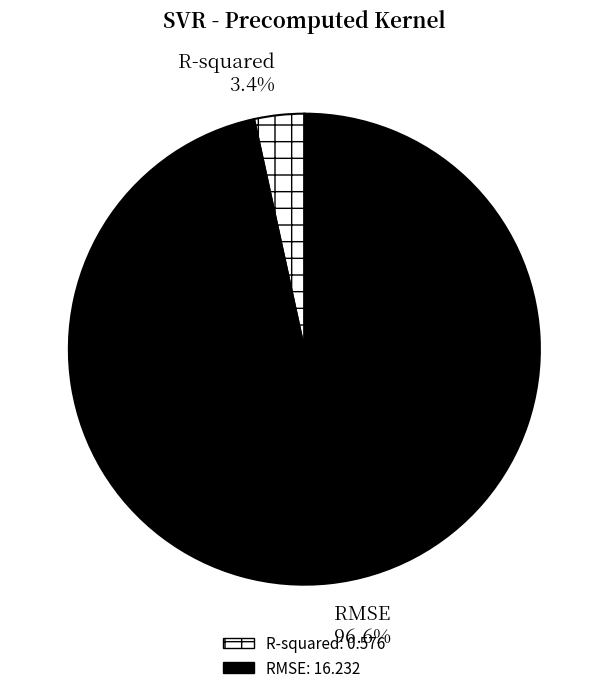

Which has a higher value, RMSE or R-squared?

RMSE